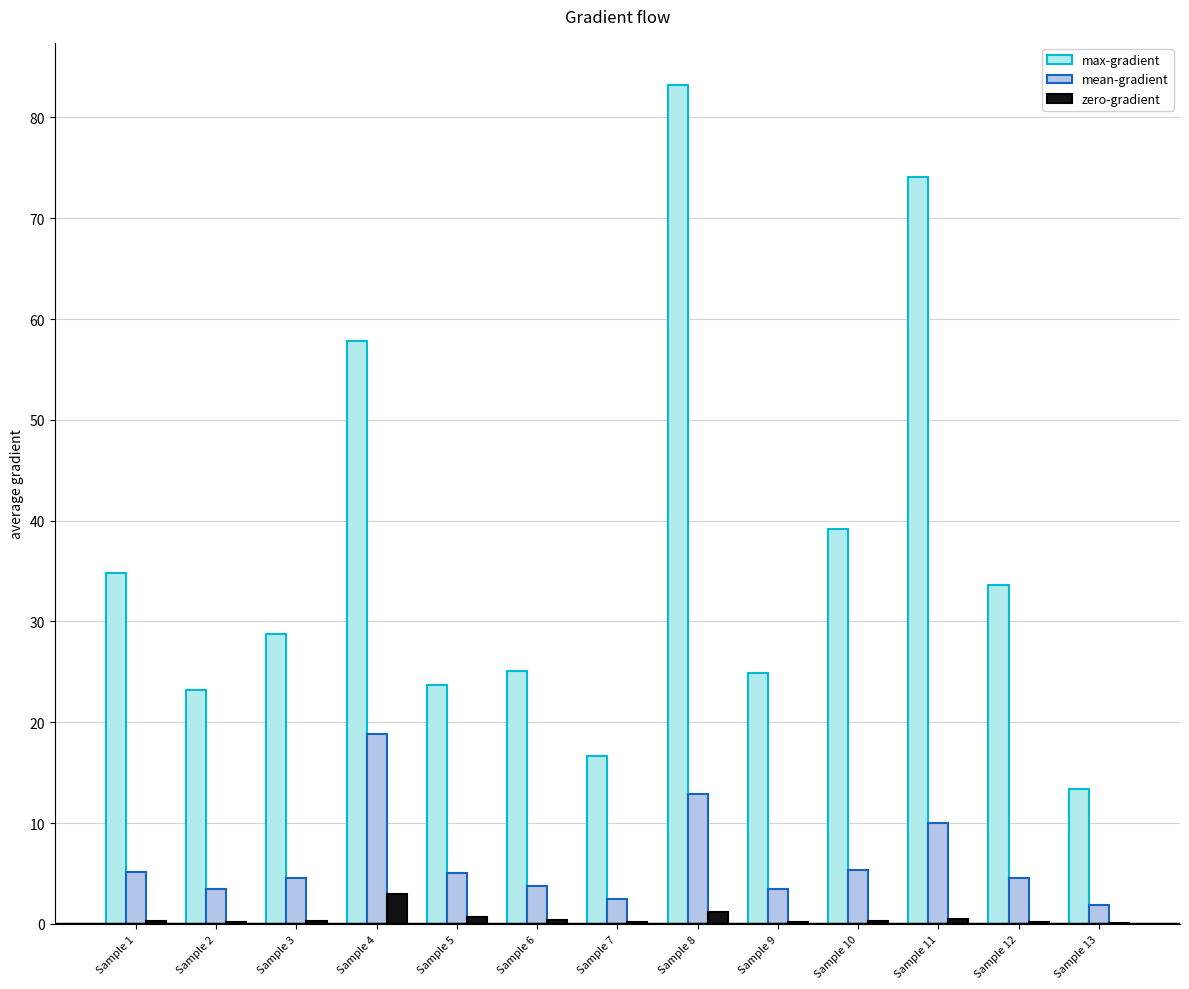

Does the chart contain stacked bars?

No